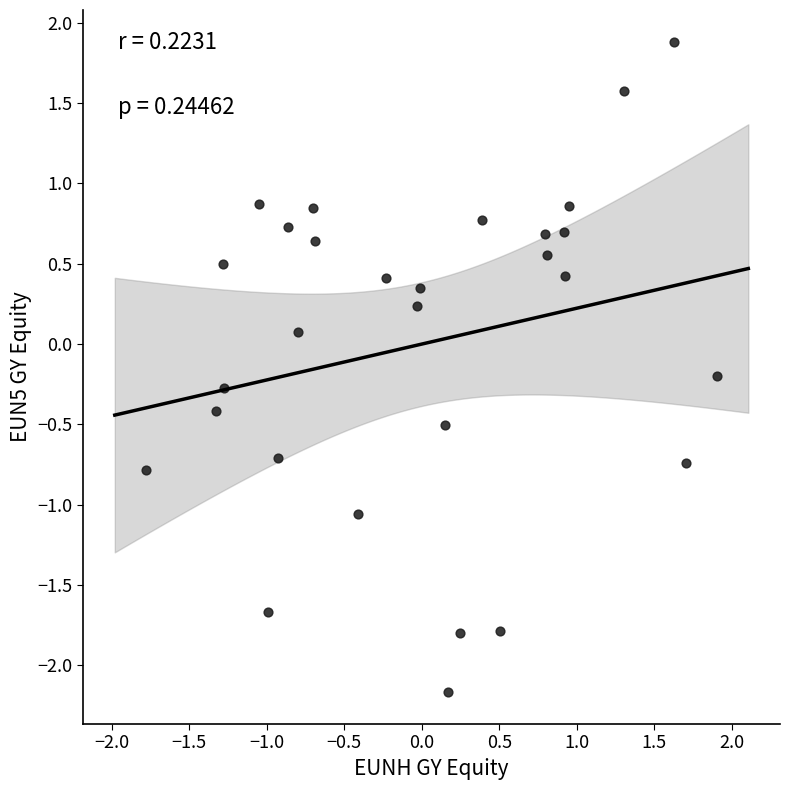

What is the range of Y values (max minus min)?

4.0